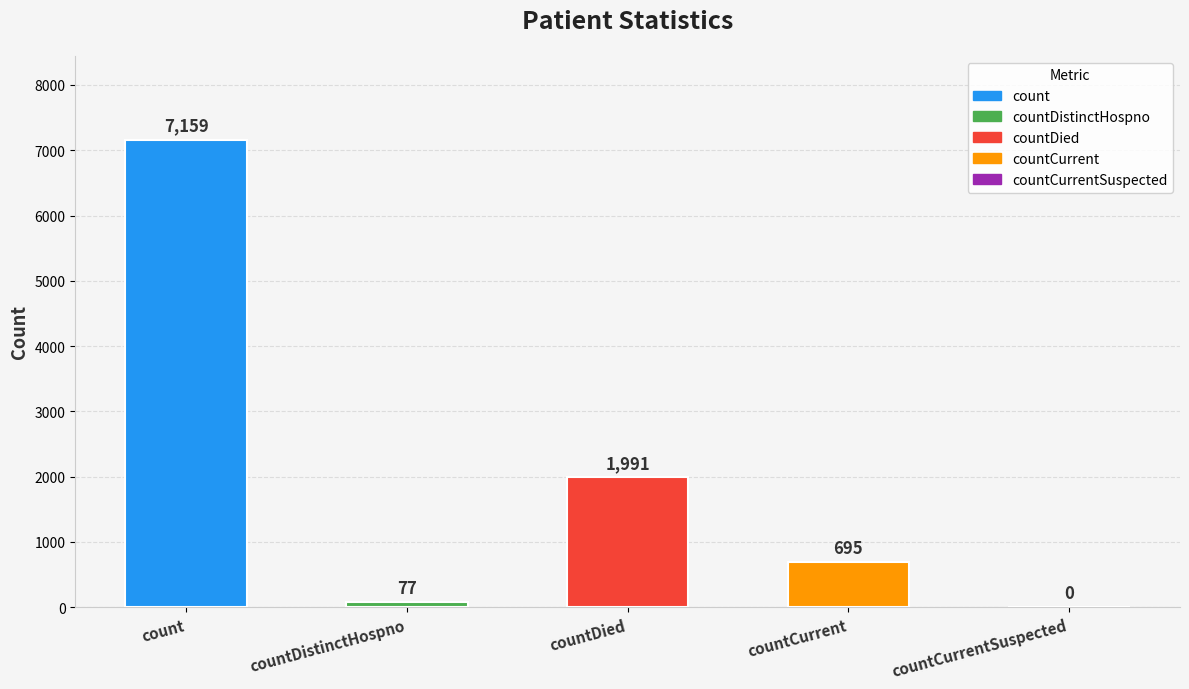

What is the change in value from count to countDied?

-5168